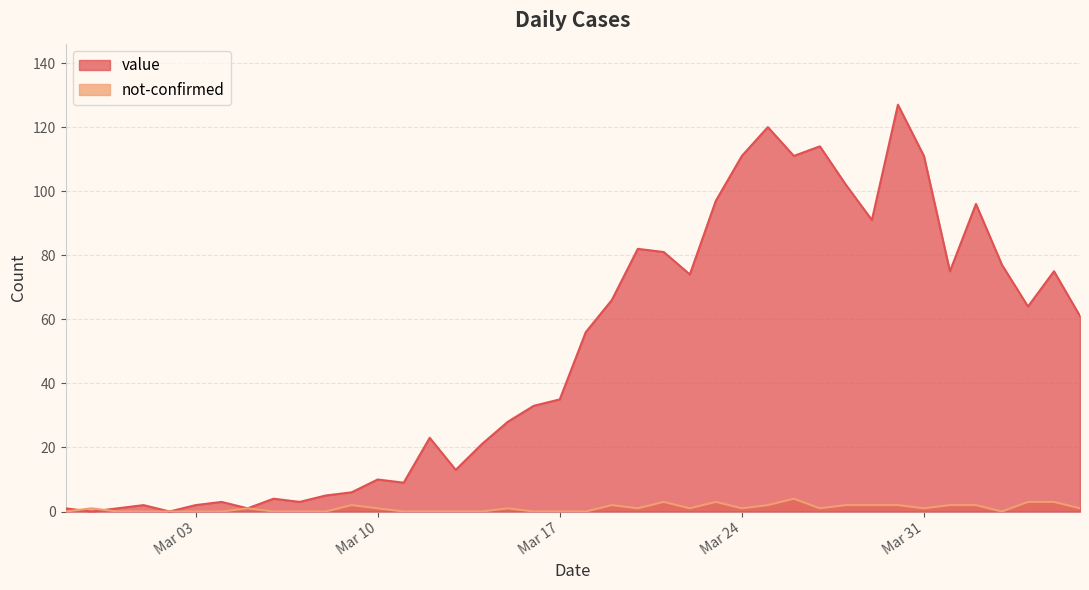

The value series shows 2 at 2020-03-07. True or false?

False